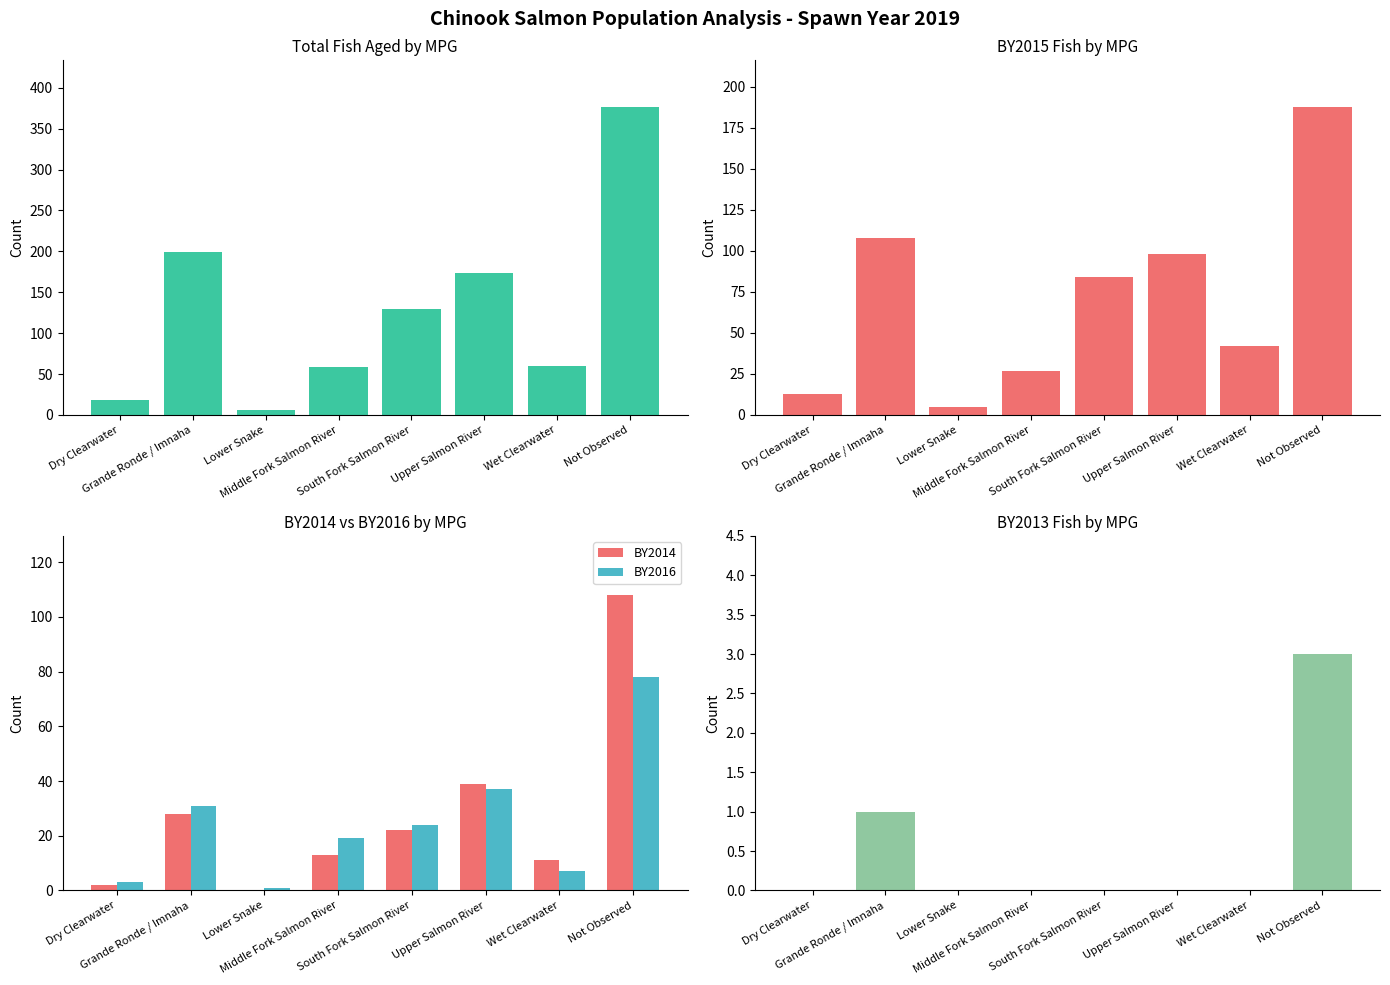

How many bars are there in total?

40